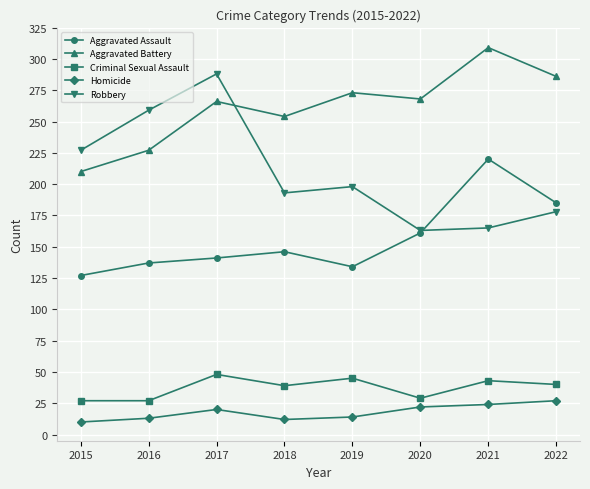

Is the value of Homicide at 2021 greater than the value of Criminal Sexual Assault at 2016?

No